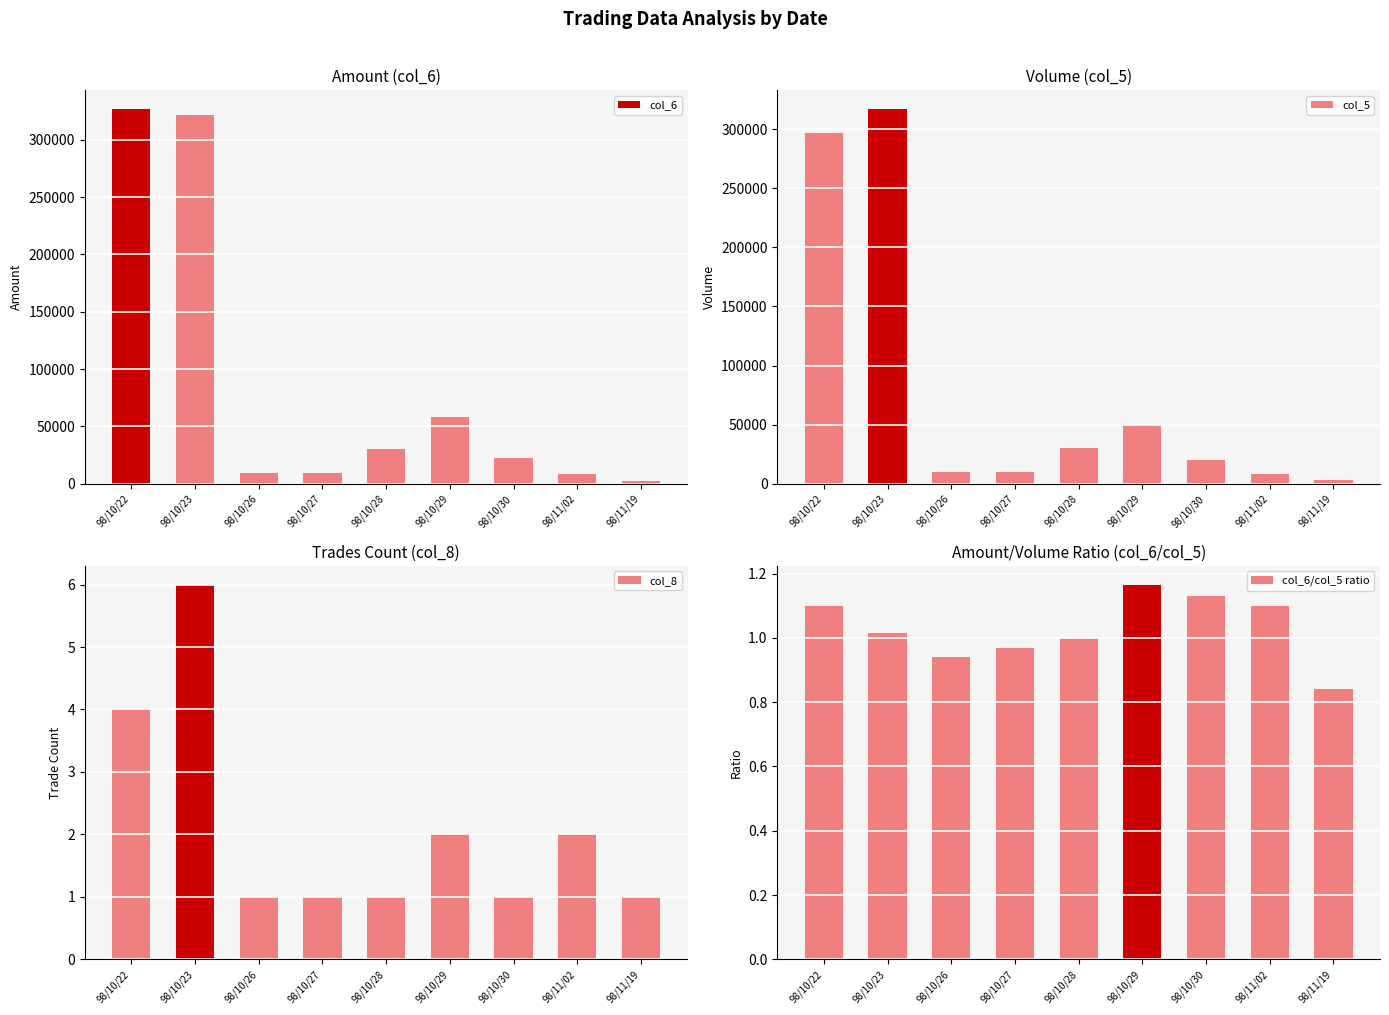

At which category is the sum across all series the highest?

98/10/23